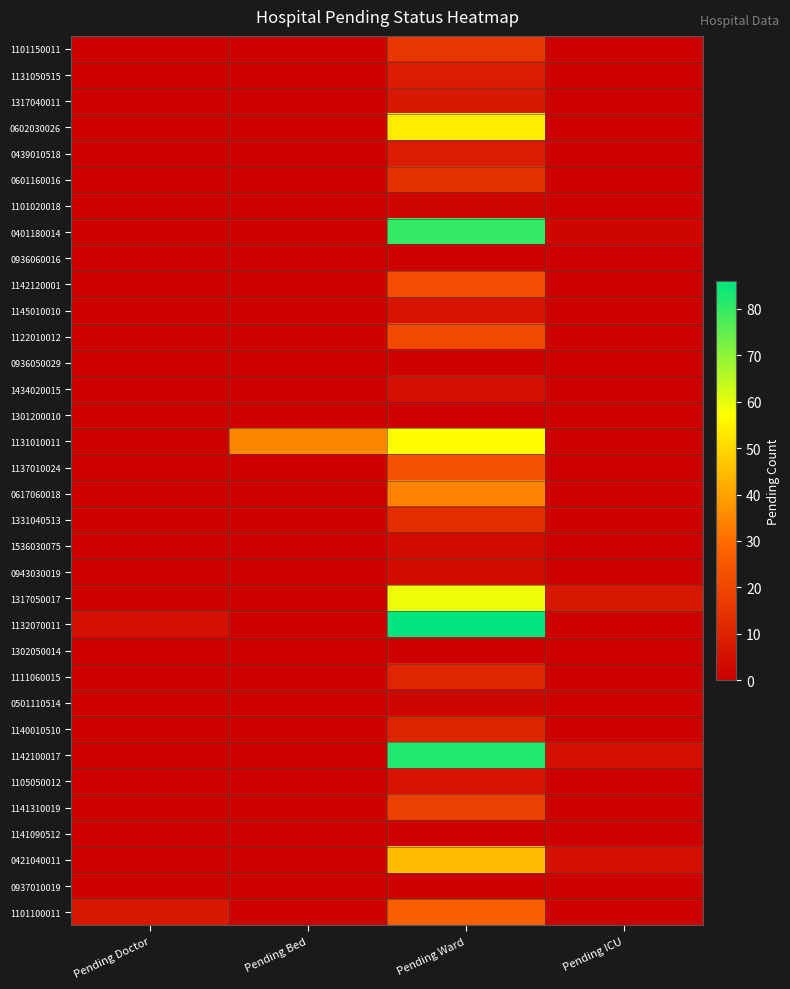

At how many categories does at least one series exceed 30?

2